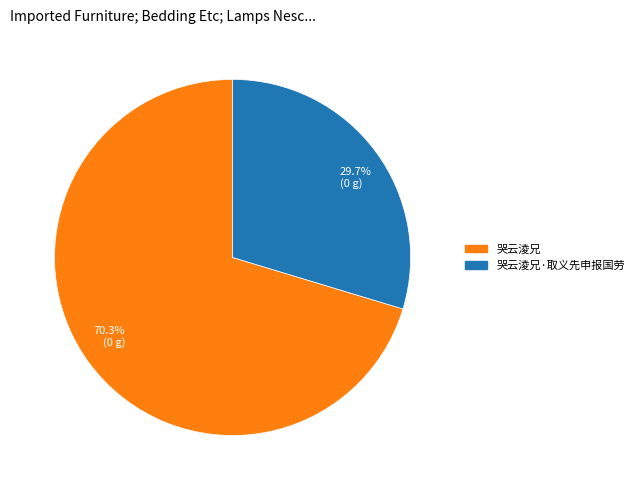

Which category has the biggest portion of the pie?

70.3% (0 g)